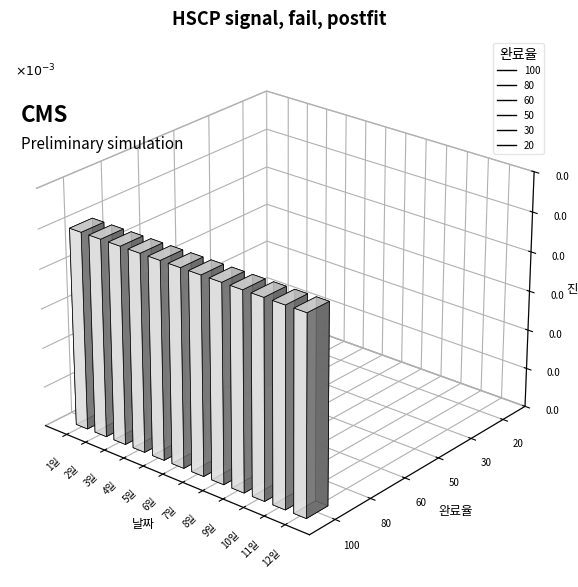

Which series has the largest total across all categories?

100